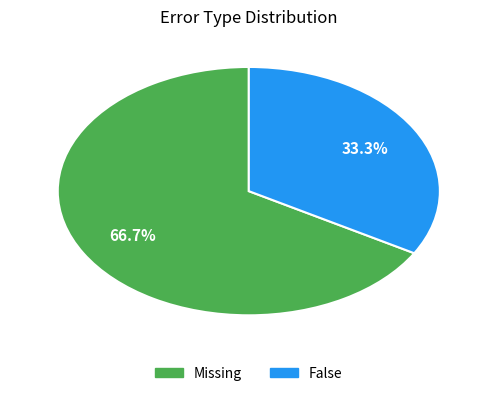

To the nearest percent, what is the combined percentage of False and Missing?

100%